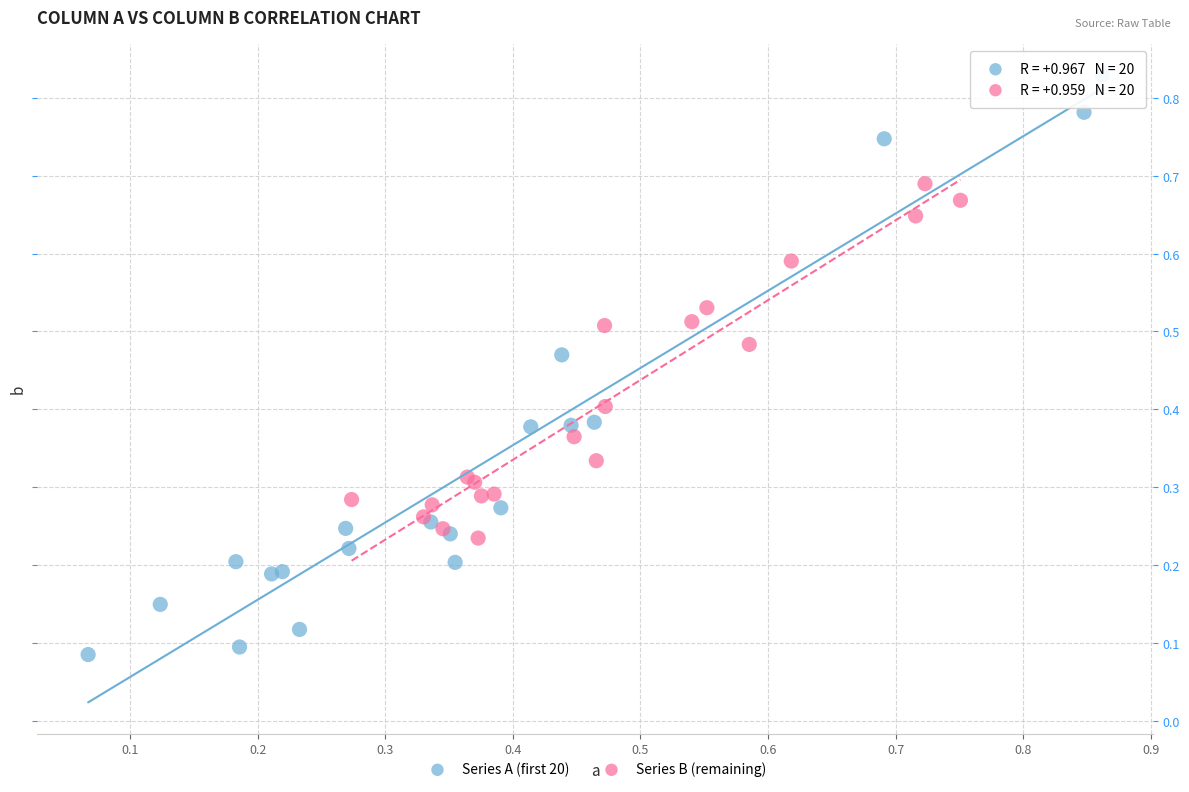

What are all the series names shown in the legend?

Series A (first 20), Series B (remaining)